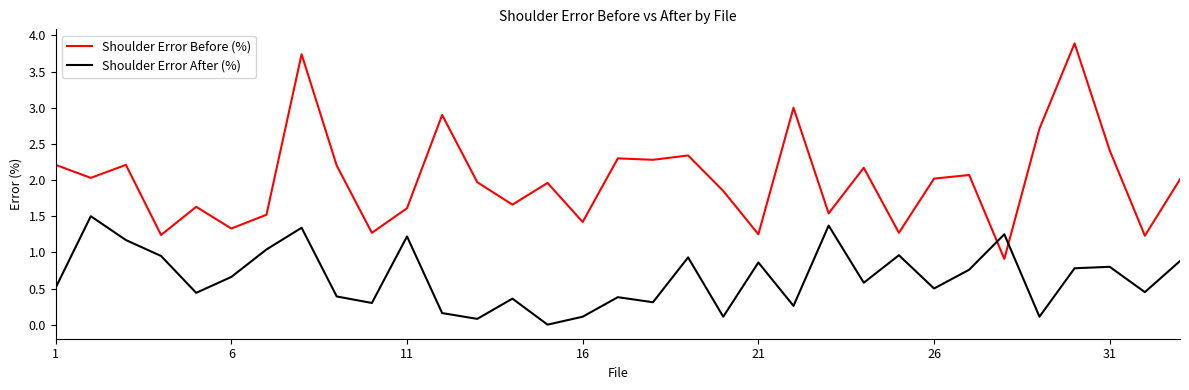

Rank the series by their average value, from highest to lowest.

Shoulder Error Before (%), Shoulder Error After (%)